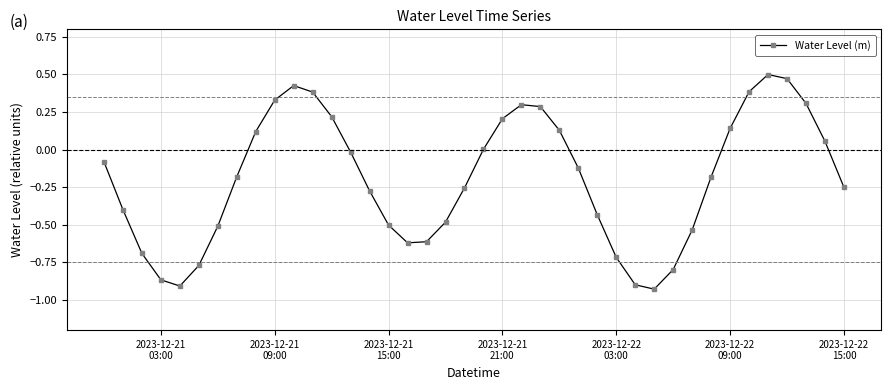

What is the difference between the maximum and minimum values?

1.4